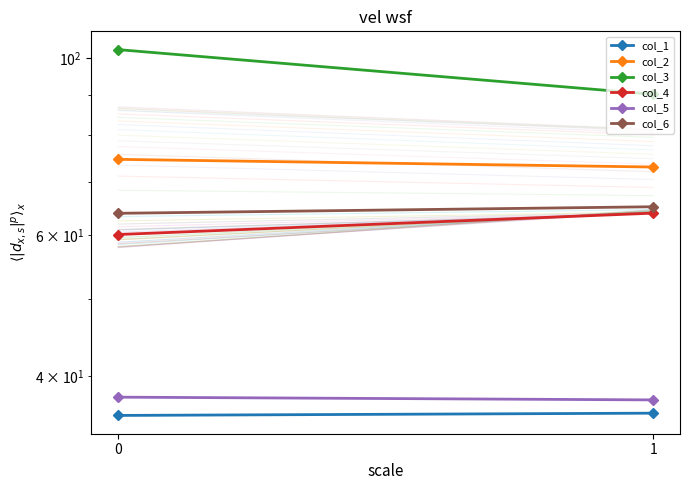

What is the difference between the col_6 values at 1 and 0?

1.2